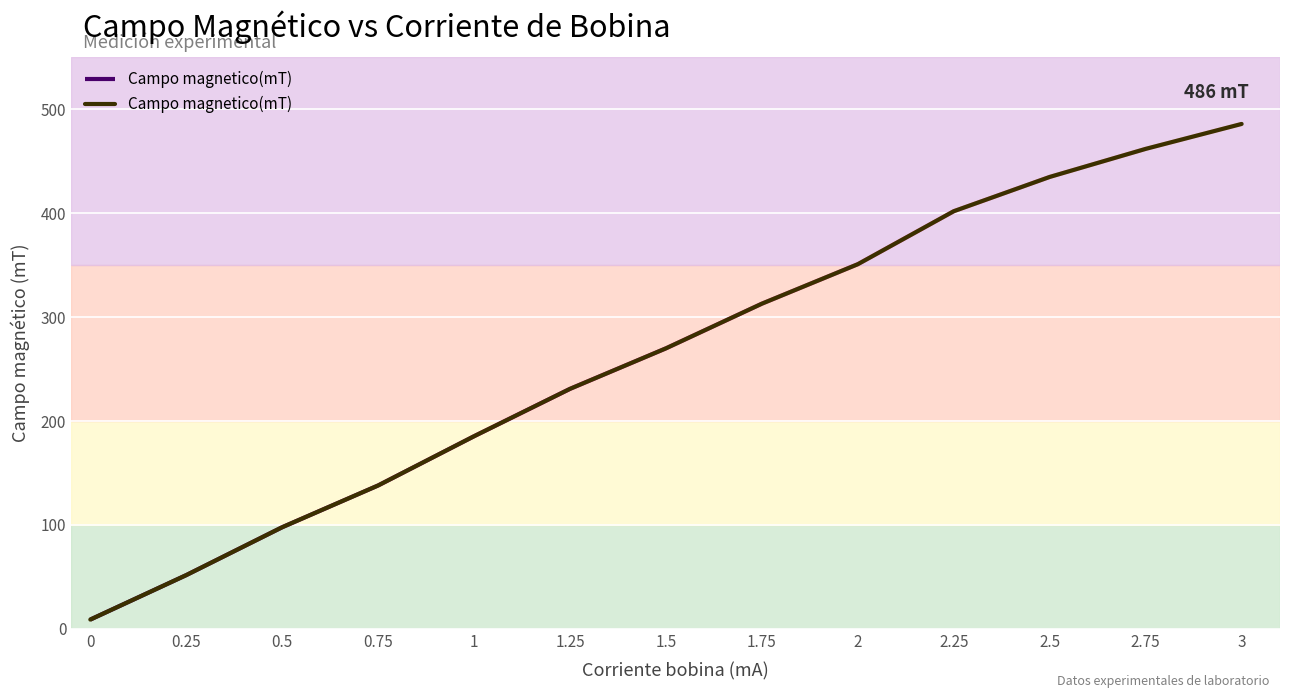

What position from the left is 2?

9